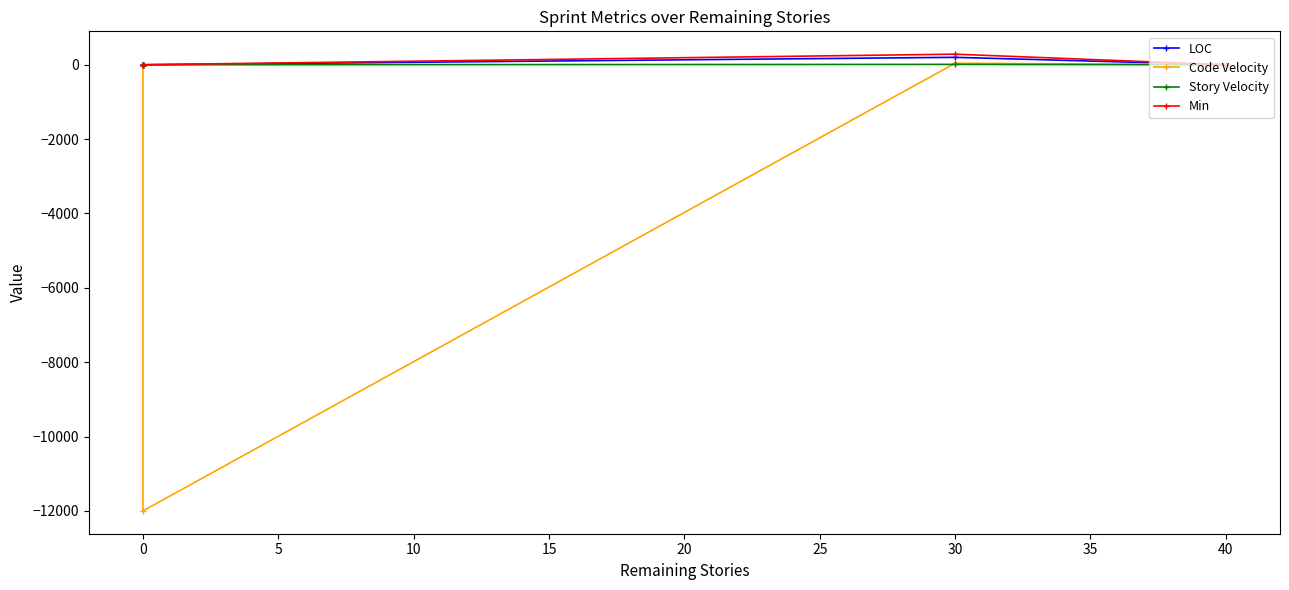

What is the sum of all Code Velocity values?

-11957.9